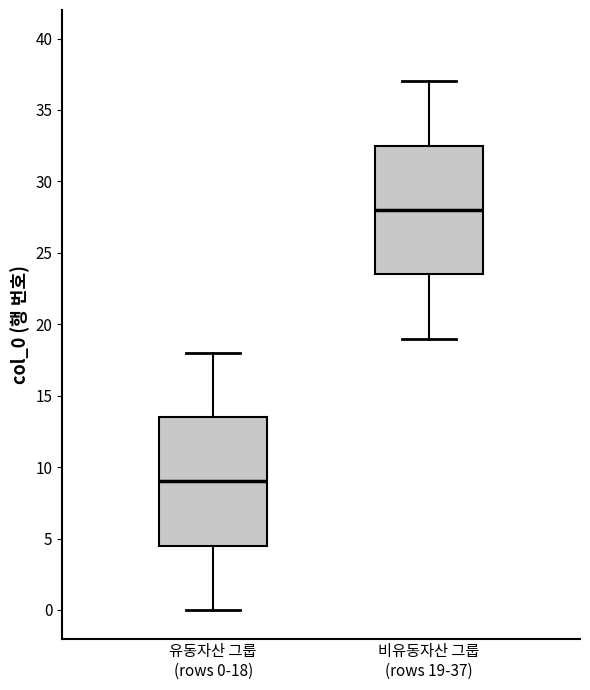

Which box has the lowest median line?

유동자산 그룹 (rows 0-18)